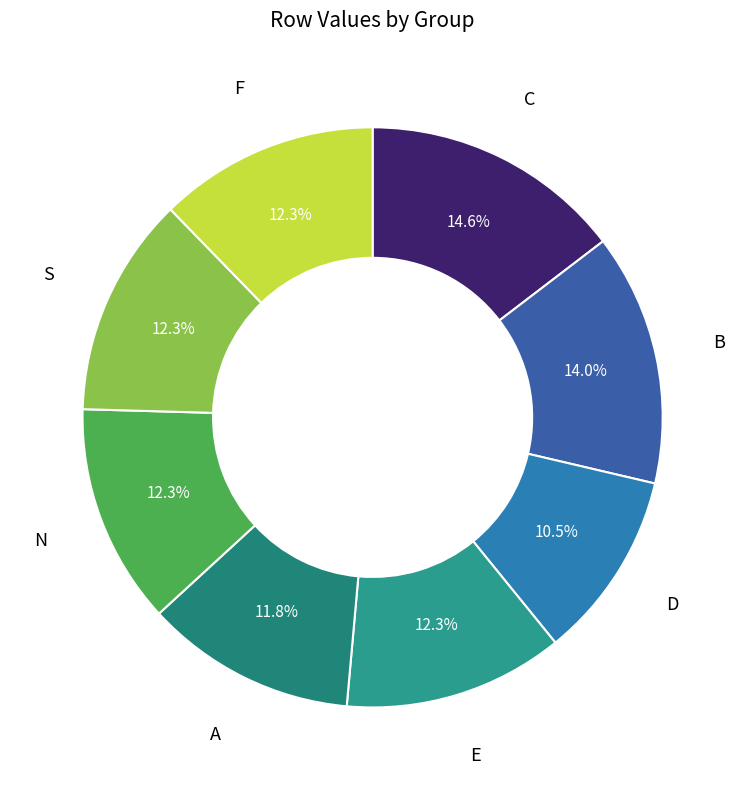

To the nearest percent, what is the average slice percentage?

12%